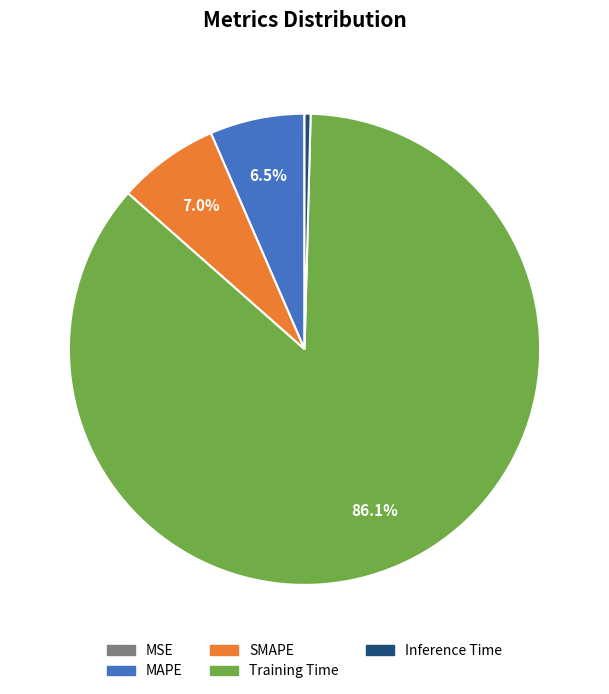

Which category accounts for the majority?

Training Time